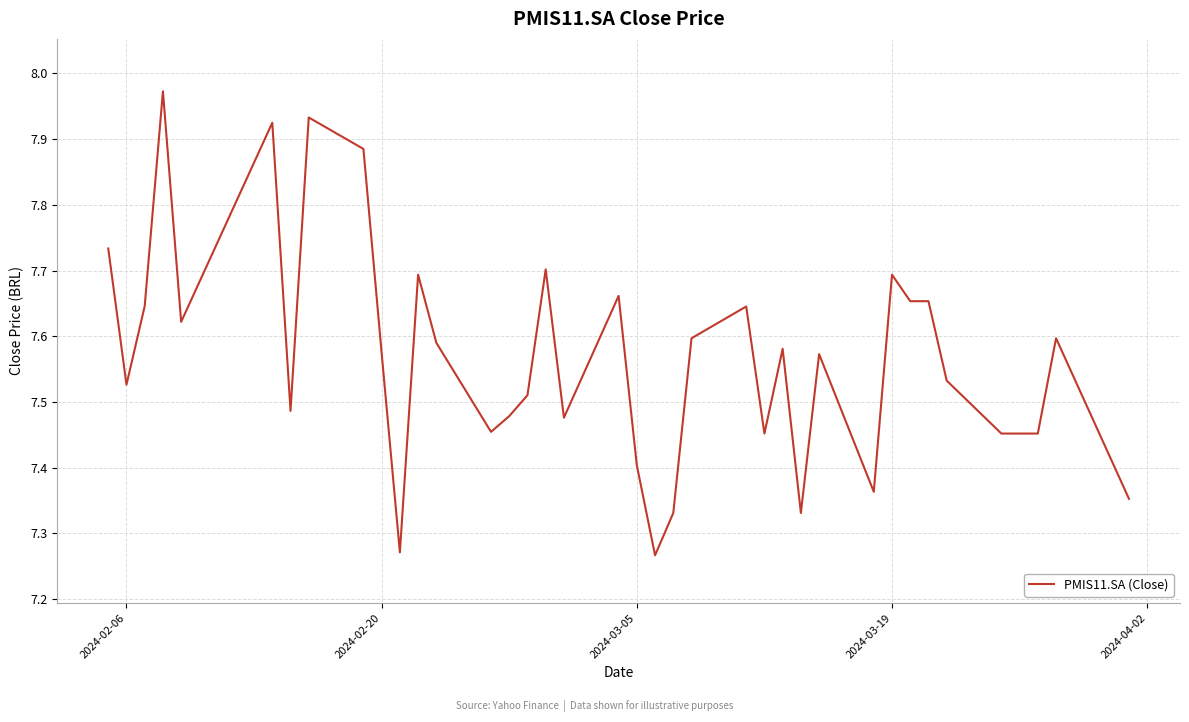

True or false: there are more than 2 points higher than both neighbors.

True